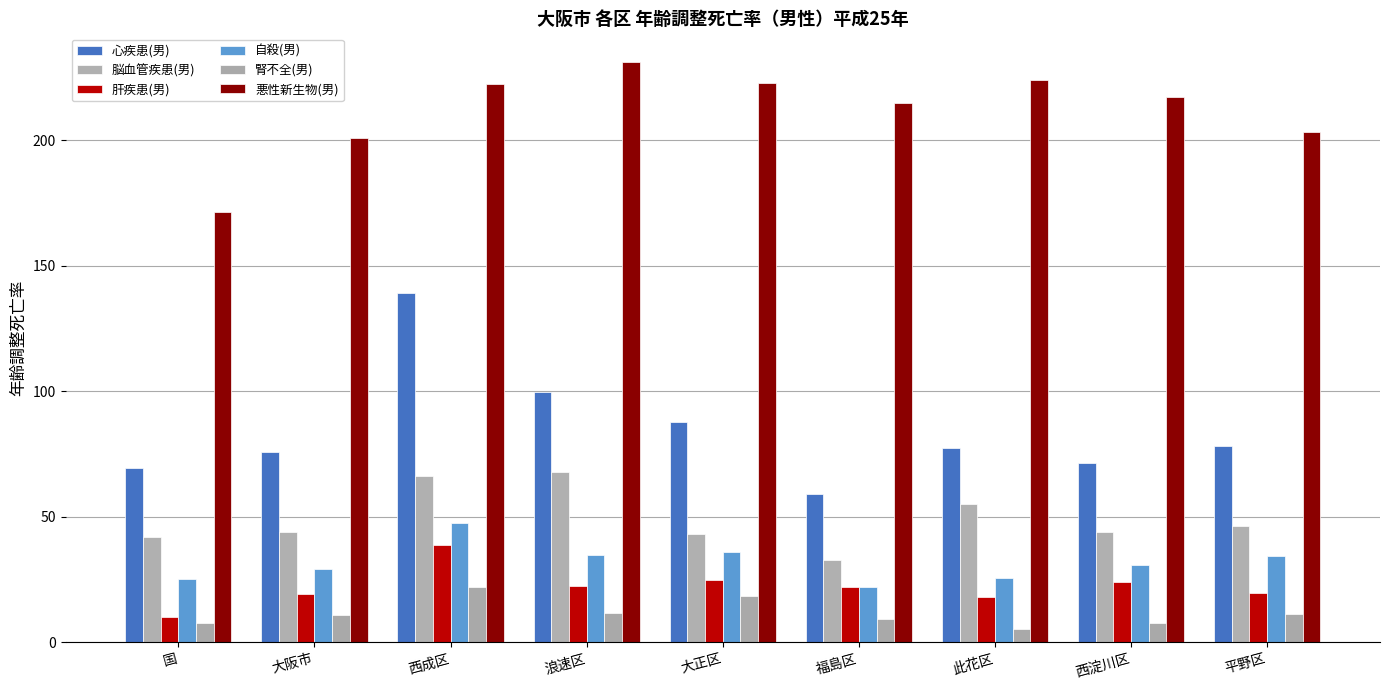

How many distinct data groups are displayed?

6